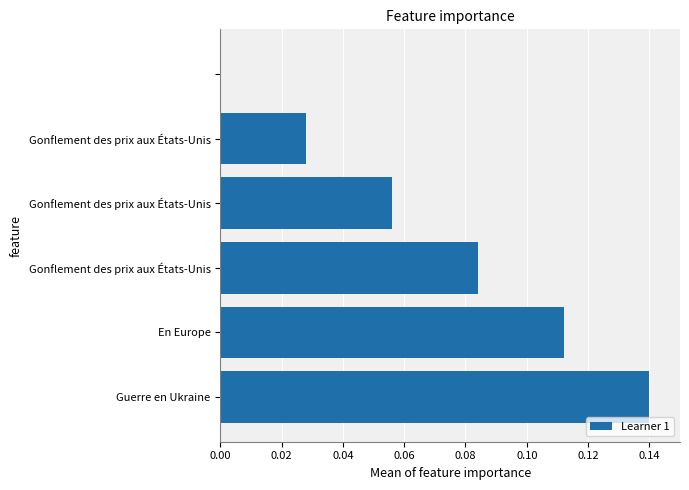

What is the sum of all values?

0.4